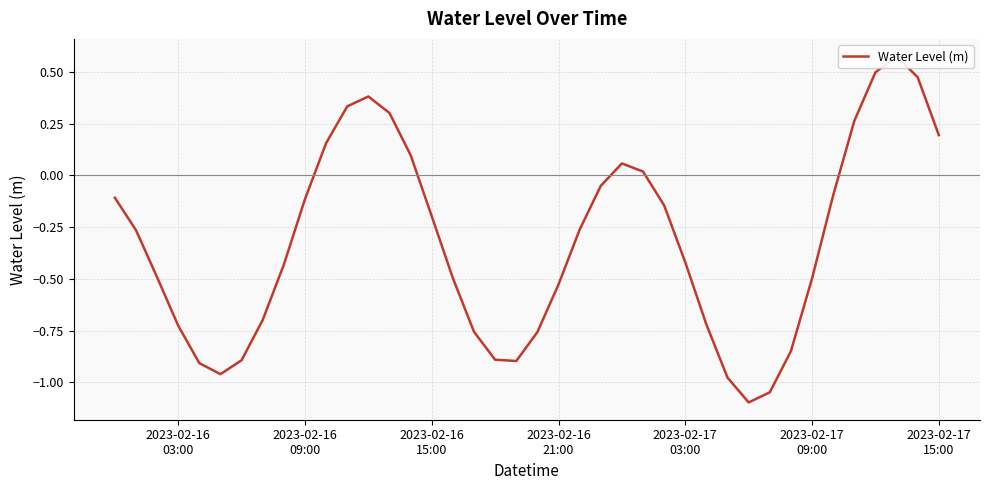

How many negative values are there?

28